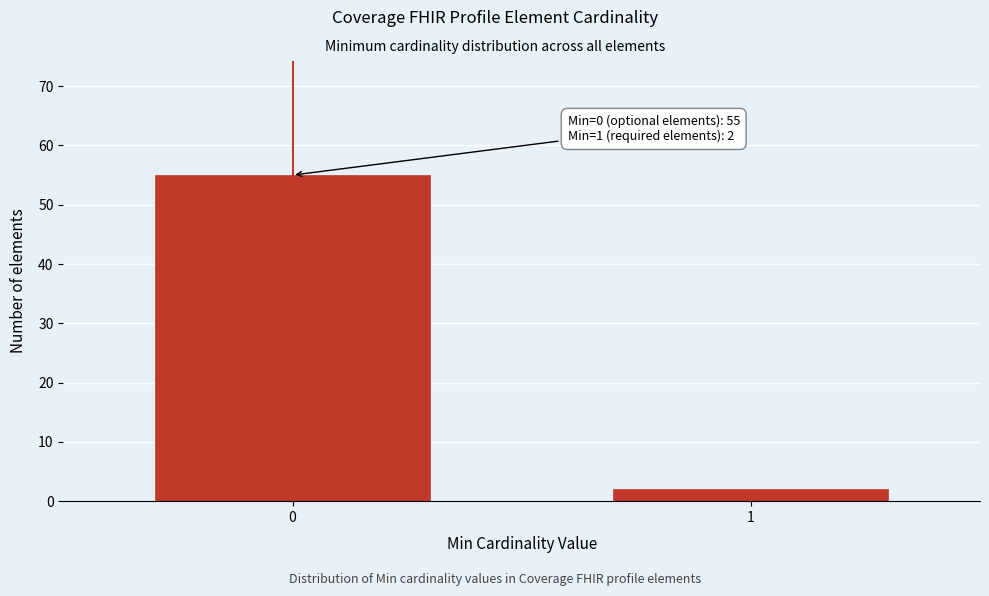

Reading left to right, list all the values displayed in this chart.

55	2